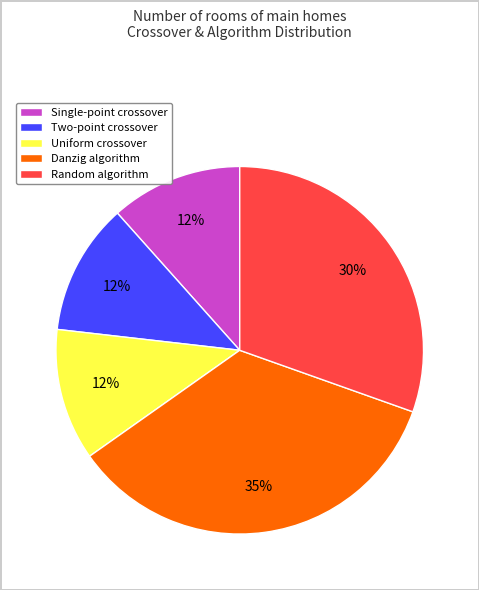

To the nearest percent, what portion does Danzig algorithm represent?

35%